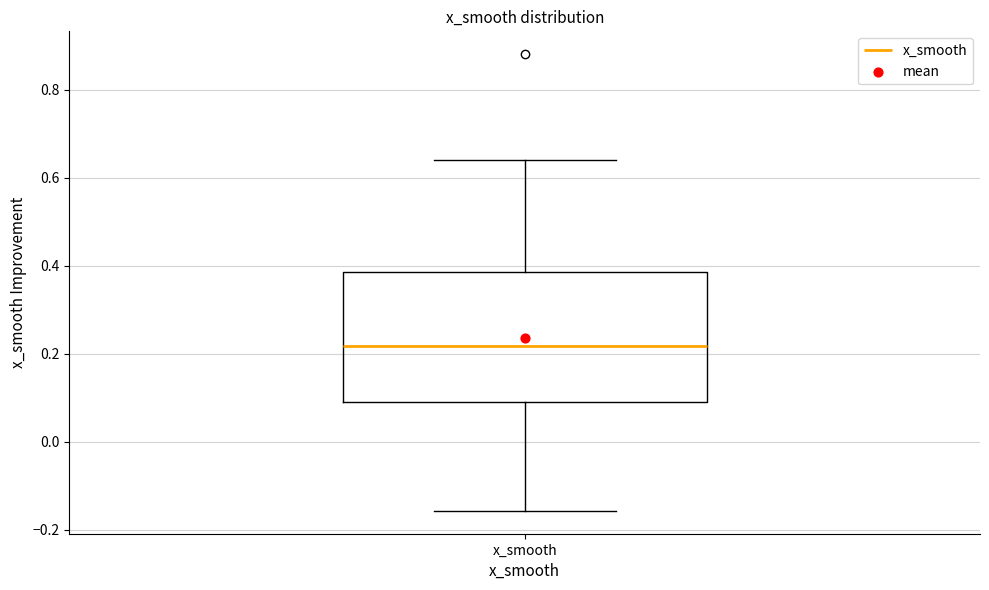

Transcribe this box plot: give where the median line is, the range the box spans, and where the two whiskers end, as read against the y-axis. The values are not printed on the chart, so give them approximately, as read against the axis.

median 0.22, box 0.10 to 0.38, whiskers -0.16 to 0.64